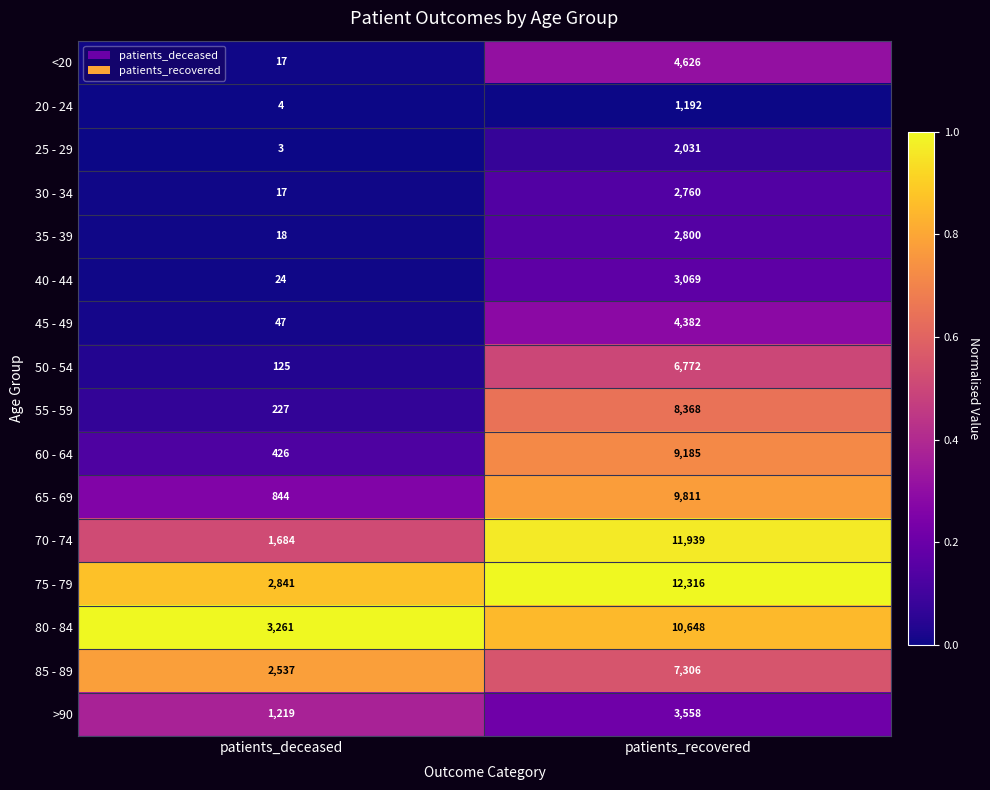

Where is 55 - 59 nearest to the value 4297?

patients_deceased